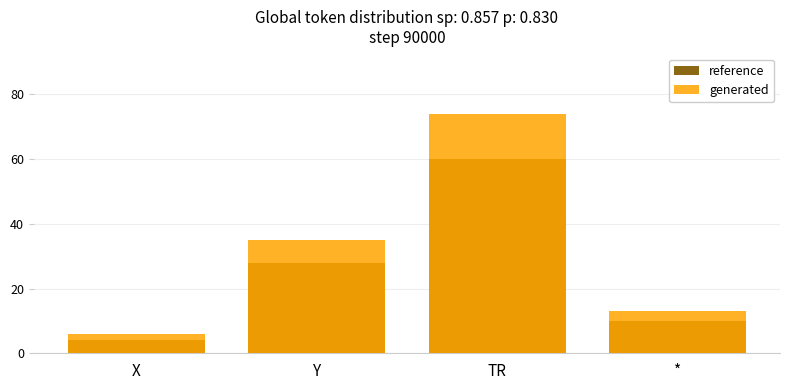

How many data points in reference are less than 28?

2